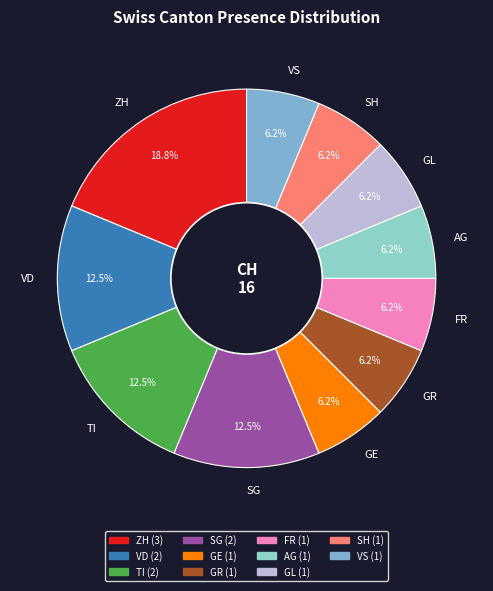

Combined, do SH and VD account for over 50%?

No